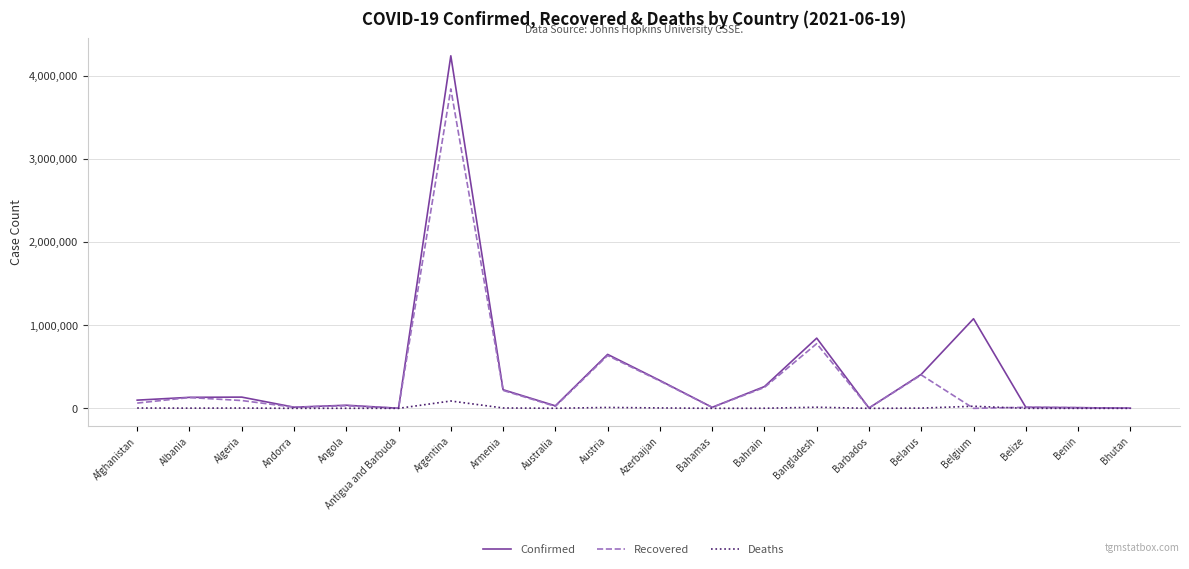

What is the maximum value shown in the chart?

4242763